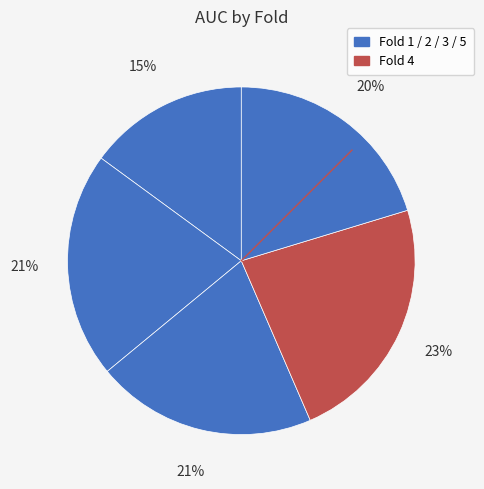

How many slices are in this pie chart?

5